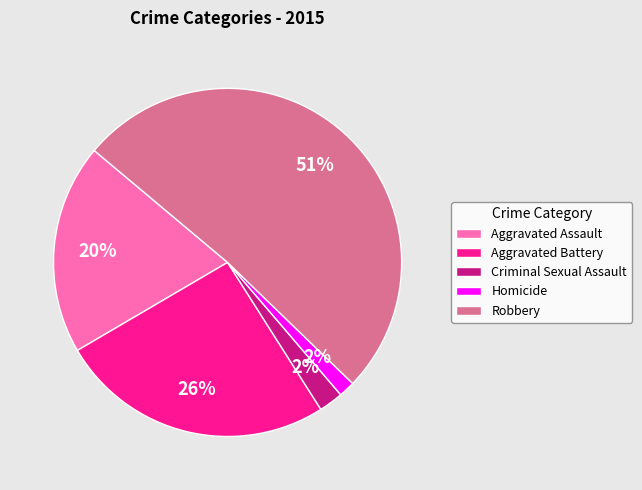

To the nearest percent, what is the combined percentage of Aggravated Assault and Criminal Sexual Assault?

22%